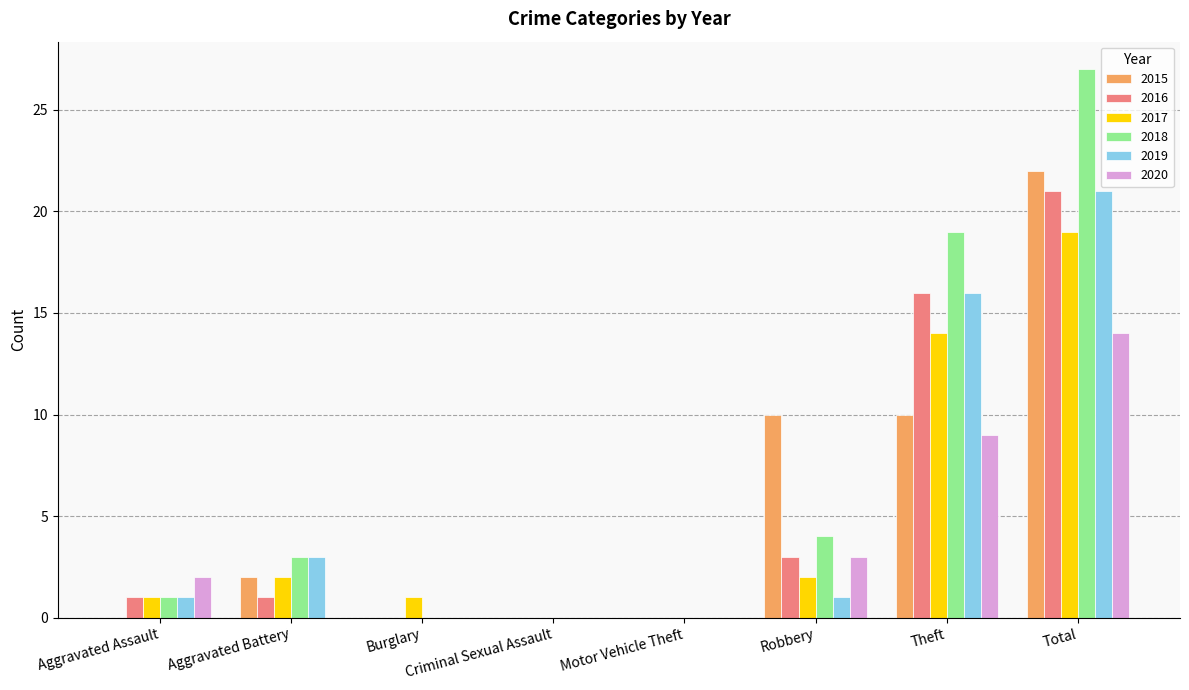

At which label does 2019 reach its peak?

Total